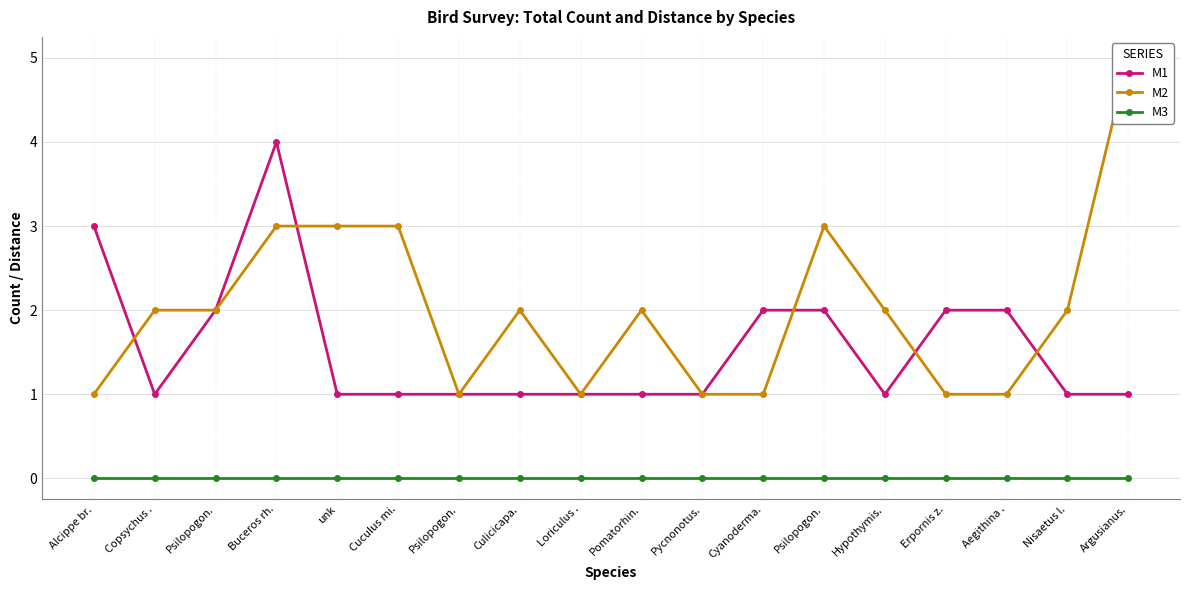

Is the value of M1 at Buceros rh. greater than the value of M3 at Copsychus .?

Yes